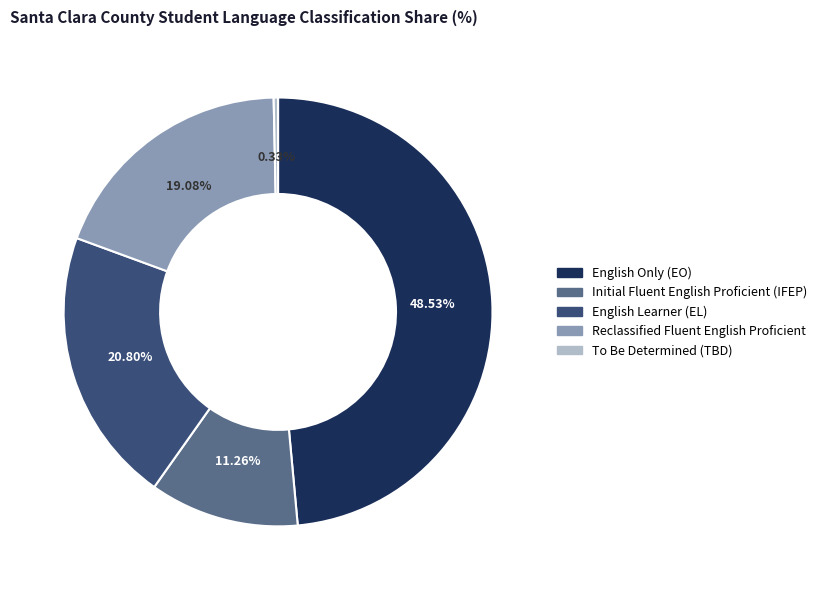

How much of the chart is everything except Initial Fluent English Proficient (IFEP)?

88.7%